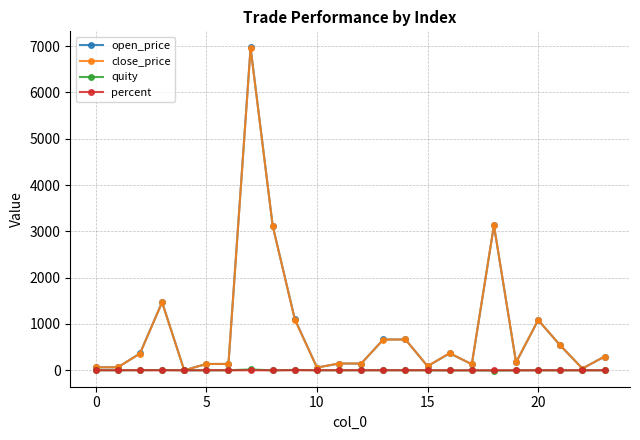

How many values in the close_price series exceed 296?

12